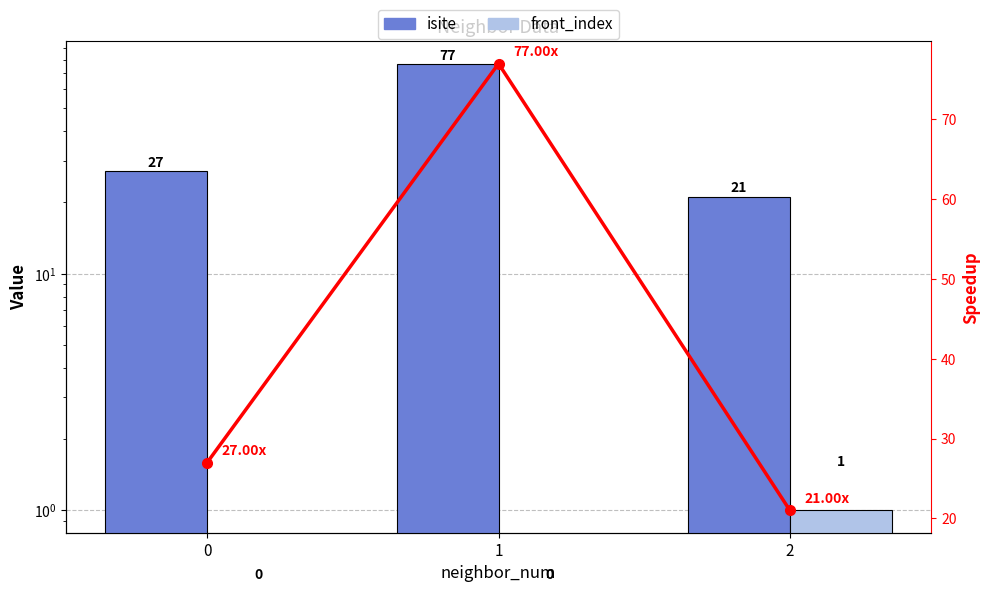

Count the number of data series in this chart.

3